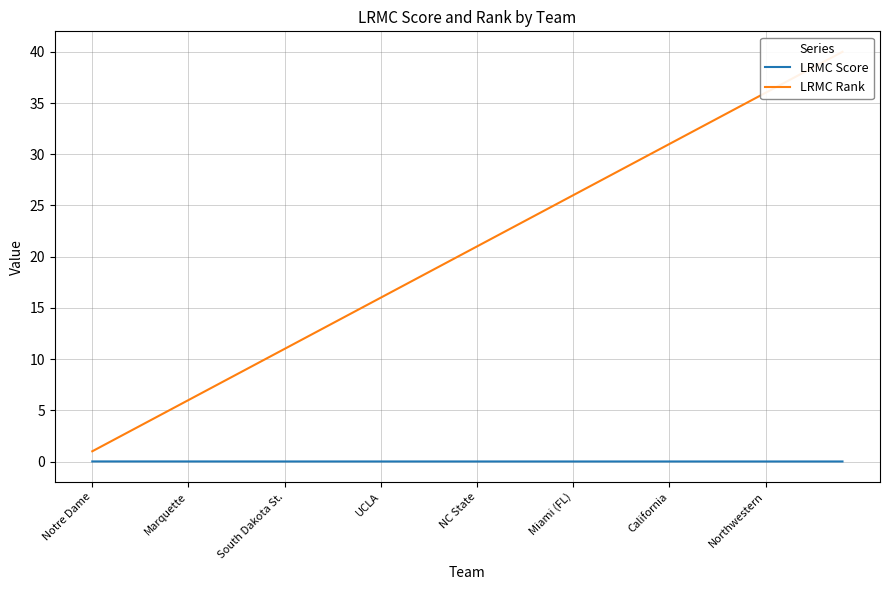

Is it true that LRMC Score equals 0.0 at Northwestern?

True